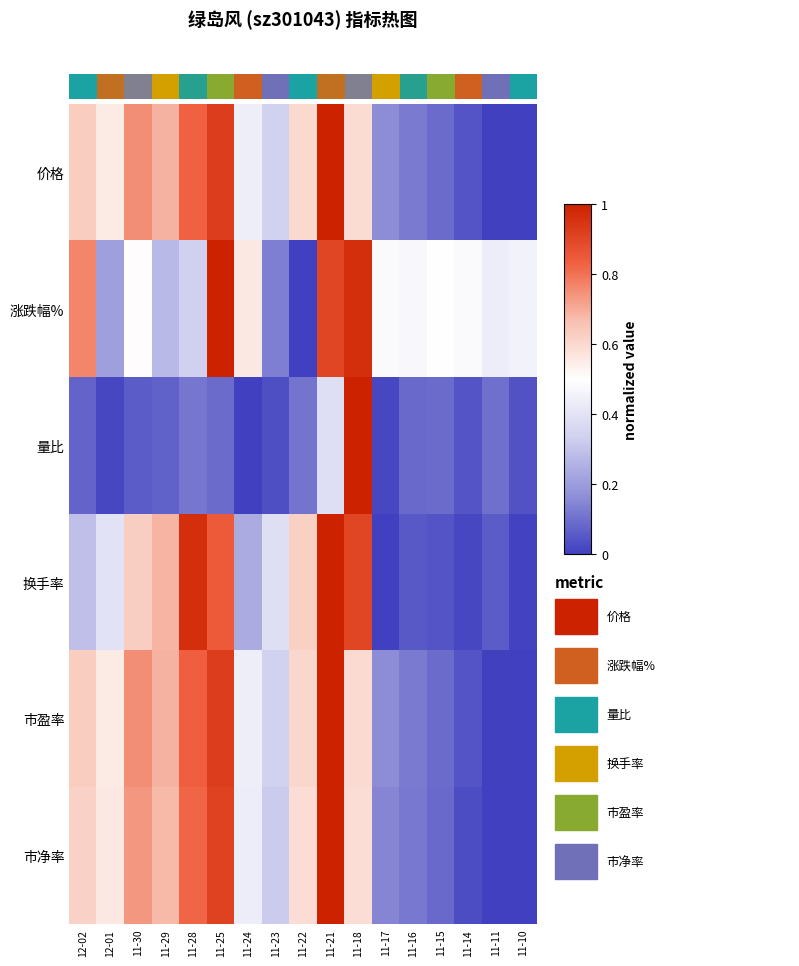

What is the difference between the maximum and minimum values in the 量比 series?

1.0